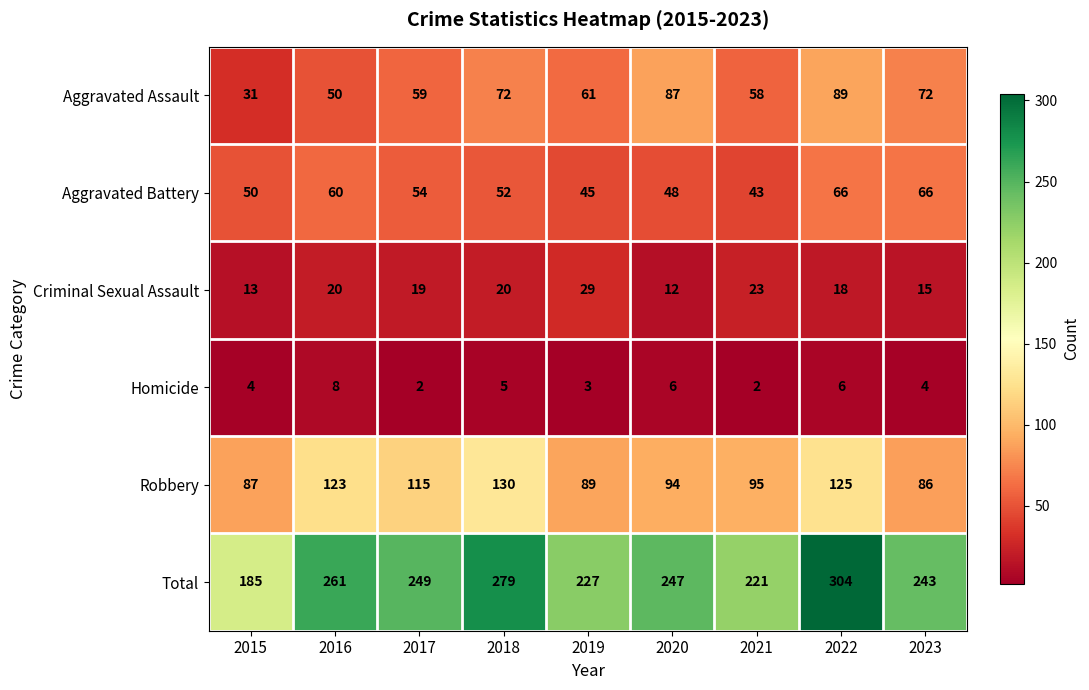

Where is Aggravated Battery nearest to the value 54?

2017